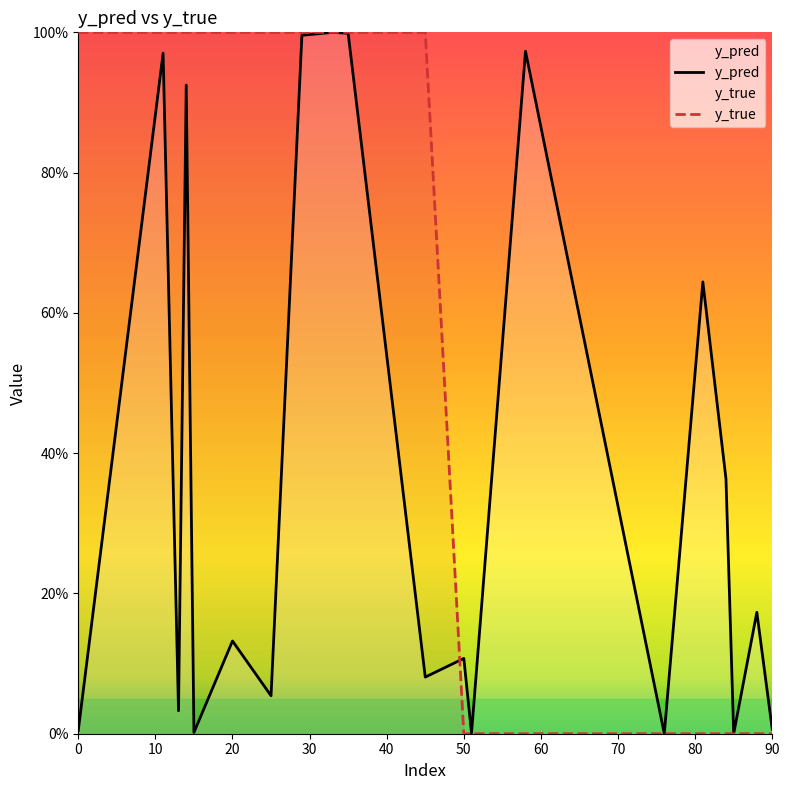

The y_true series shows -0.6 at 18. True or false?

False